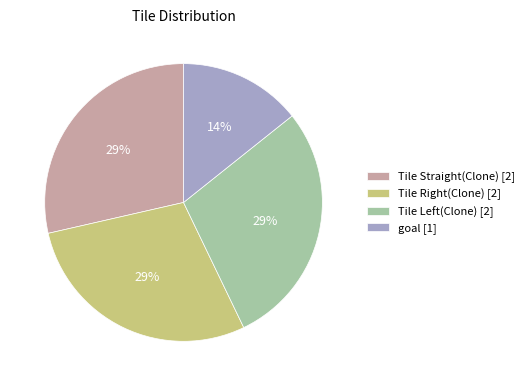

Is there any slice that represents more than half of the pie?

No